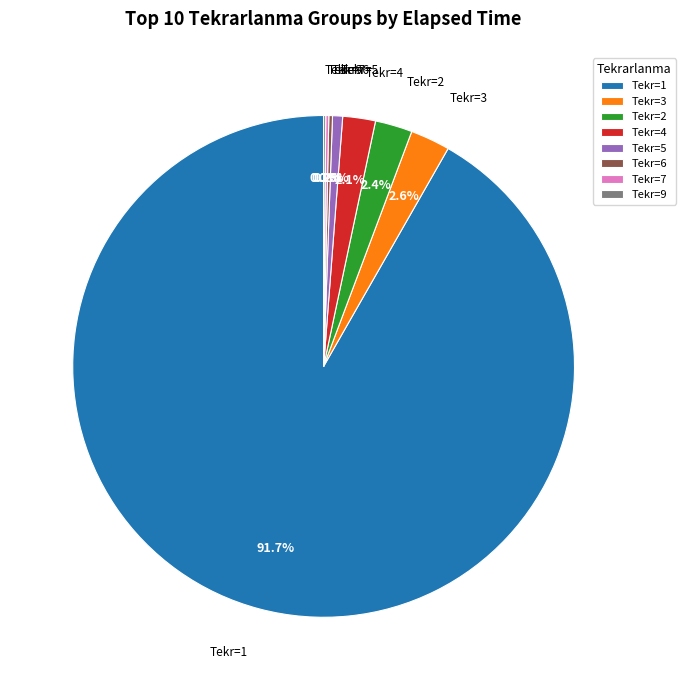

Do Tekr=5 and Tekr=1 together represent more than half of the pie?

Yes